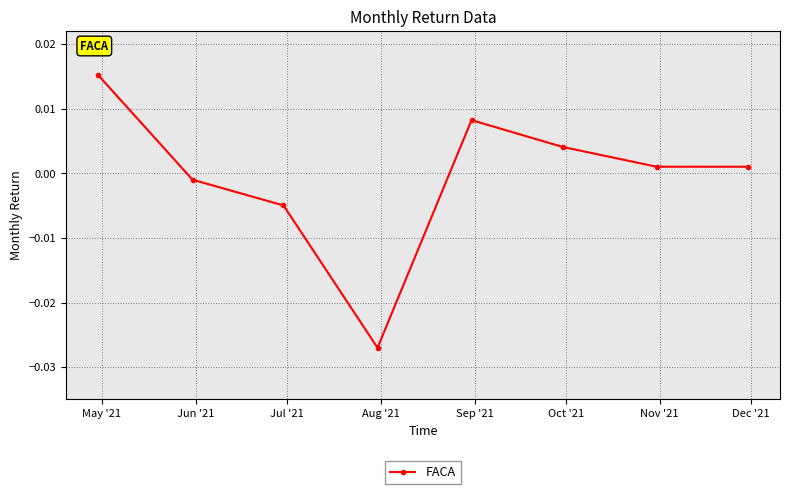

True or false: there are more than 1 points higher than both neighbors.

False